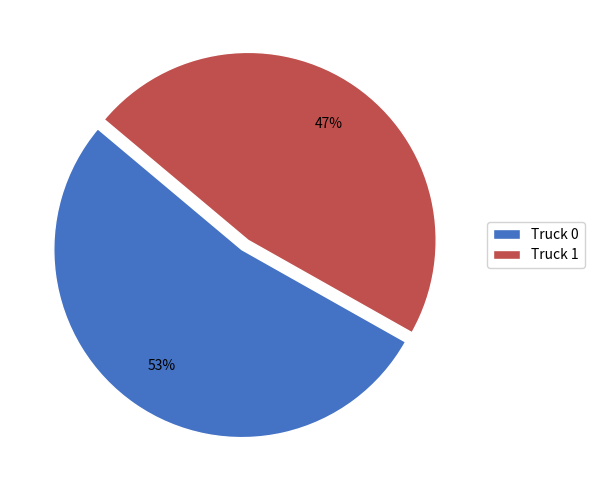

Does any single category account for the majority?

Yes